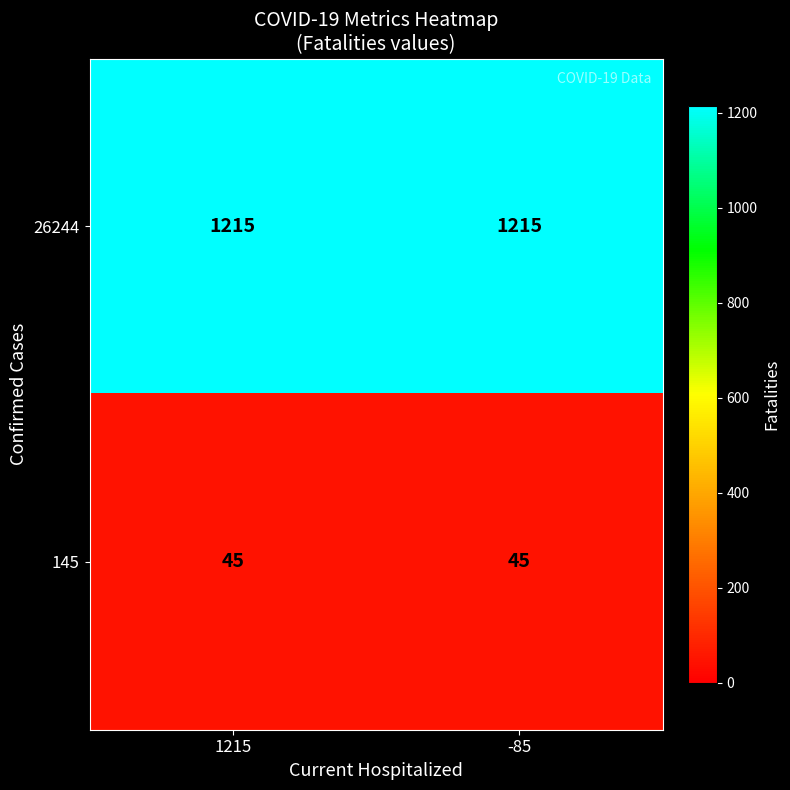

Reading left to right, transcribe all the data shown in this chart.

26244: 1215=1215	-85=1215
145: 1215=45	-85=45